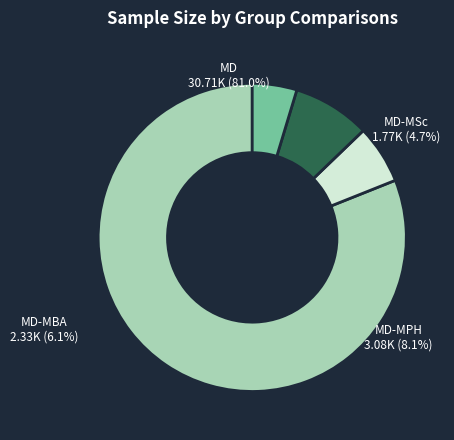

To the nearest percent, what is the combined percentage of MD-MBA and MD?

87%